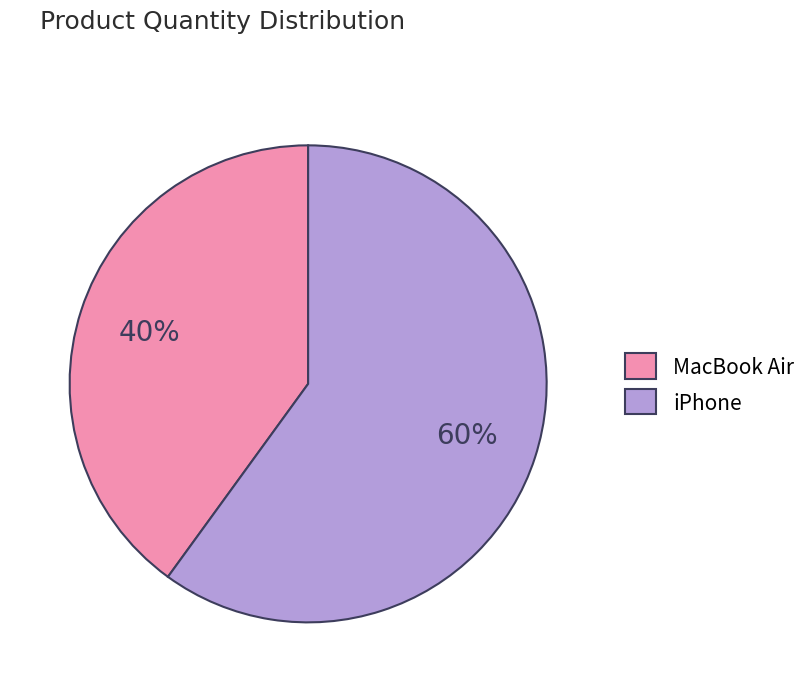

To the nearest percent, what percentage of the pie is iPhone?

60%